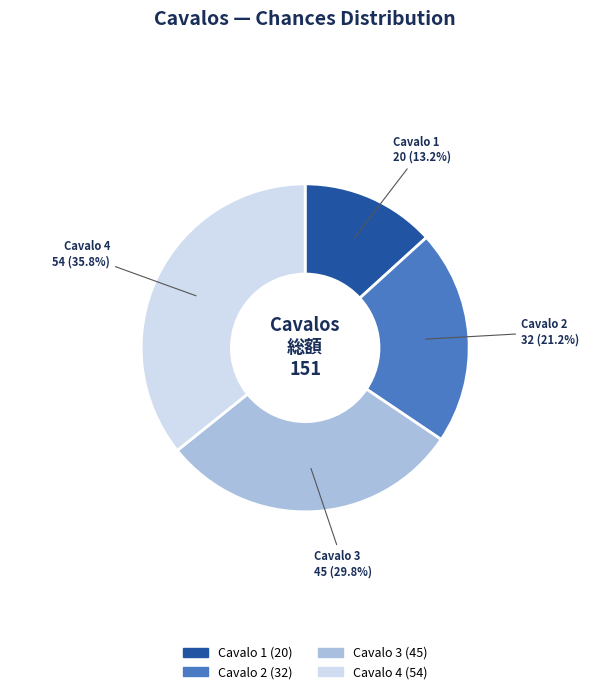

Rank the categories by value from lowest to highest.

Cavalo 1, Cavalo 2, Cavalo 3, Cavalo 4